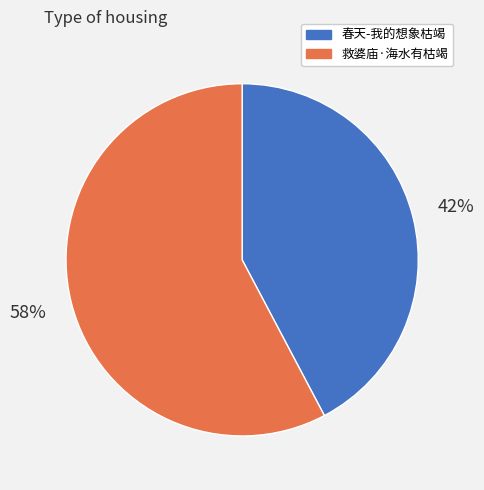

The 救婆庙·海水有枯竭 slice represents 58% of the pie. True or false?

True